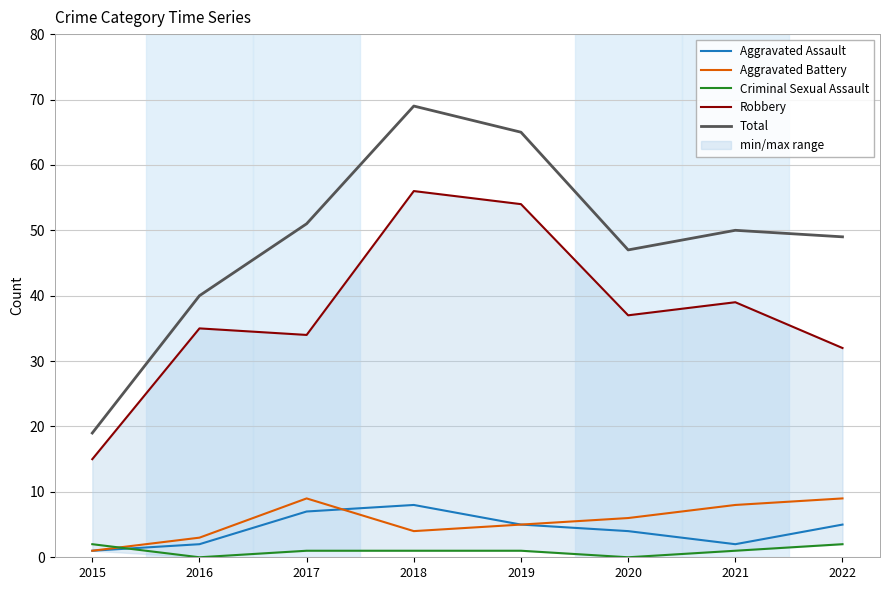

What is the total value across all series at 2018?

138